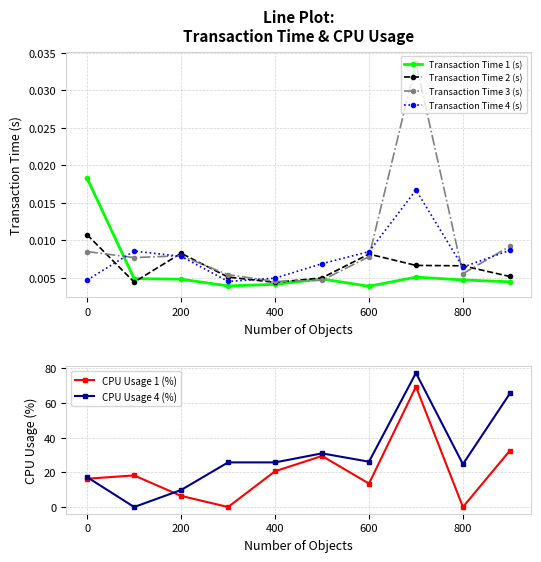

True or false: Transaction Time 3 (s) has more than 0 points higher than both neighbors.

True